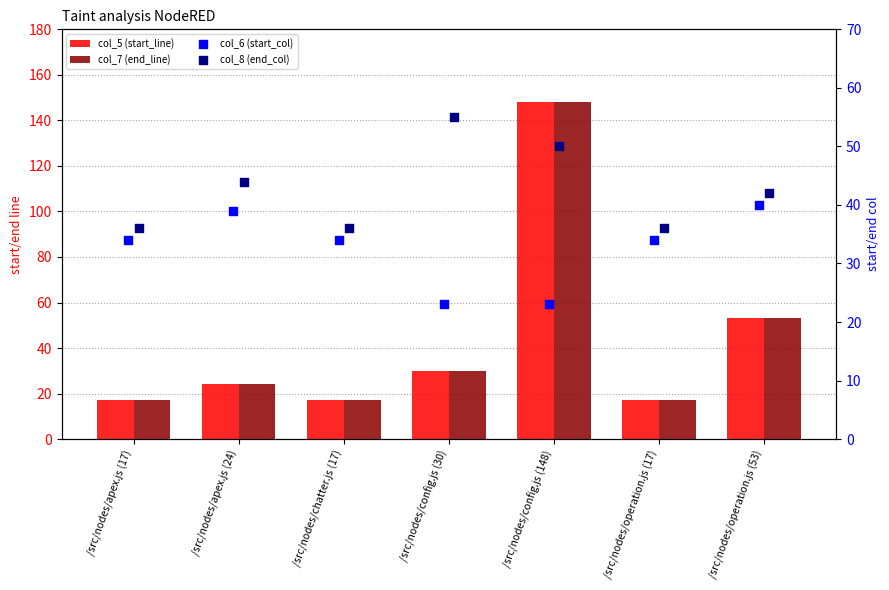

Which series has the widest spread of Y values?

col_5 (start_line)